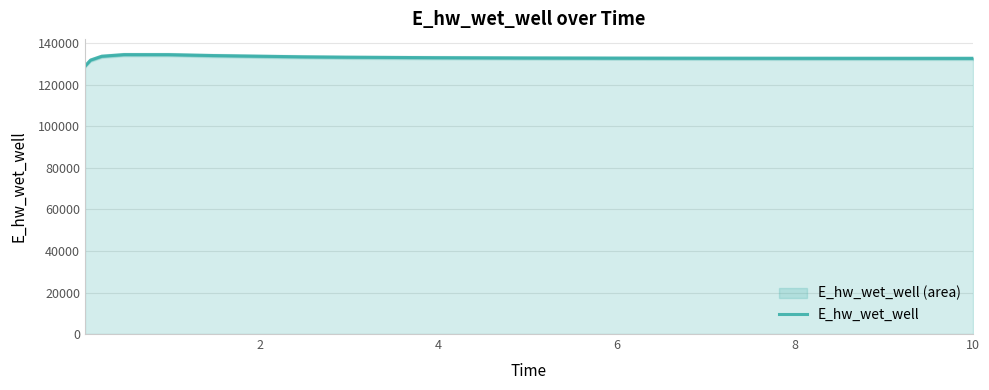

What is the difference between the maximum and minimum values?

5530.4